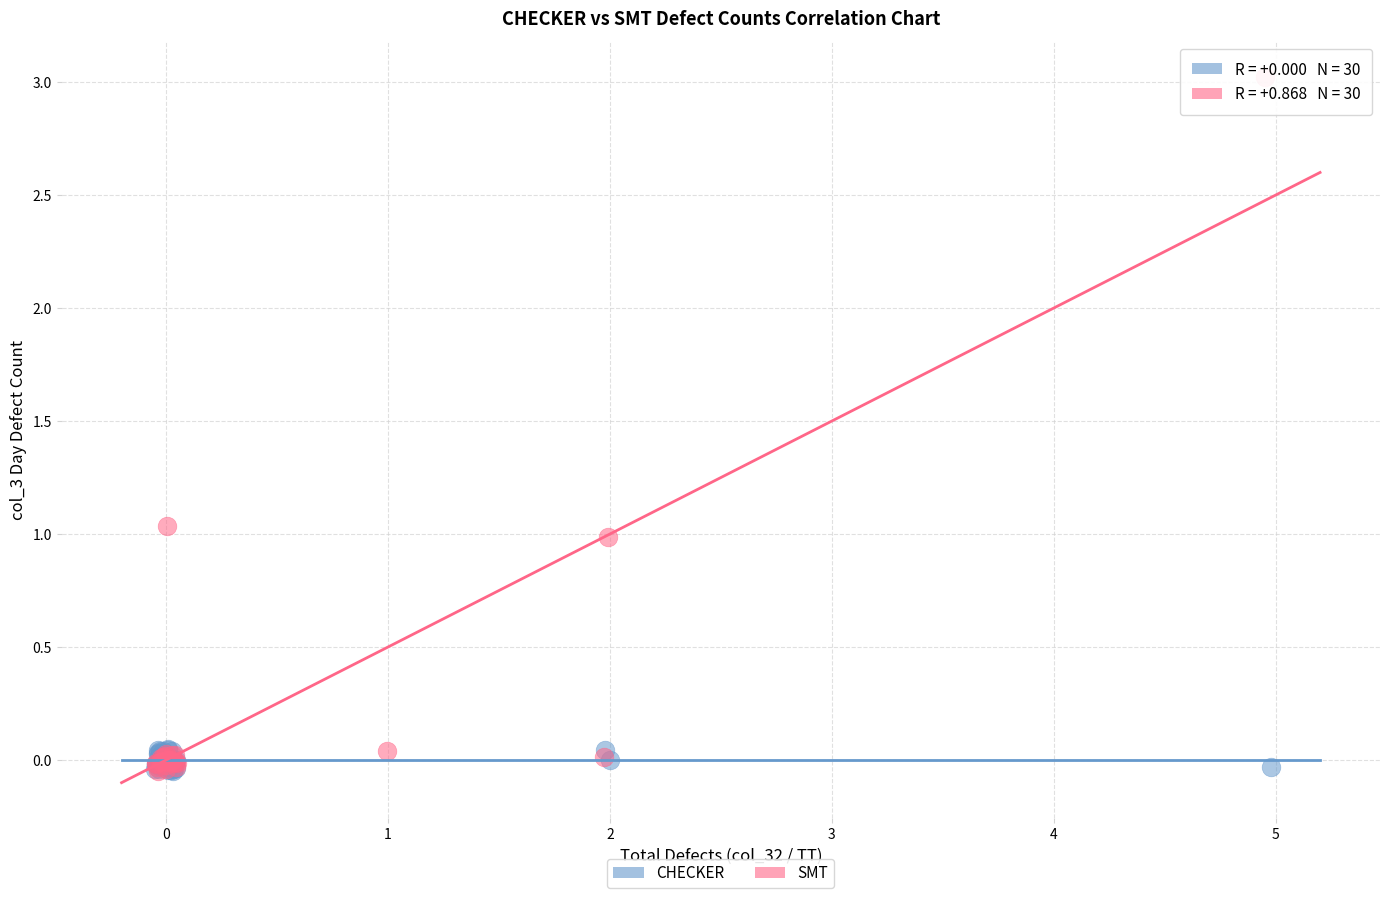

Which series reaches the maximum Y coordinate?

SMT